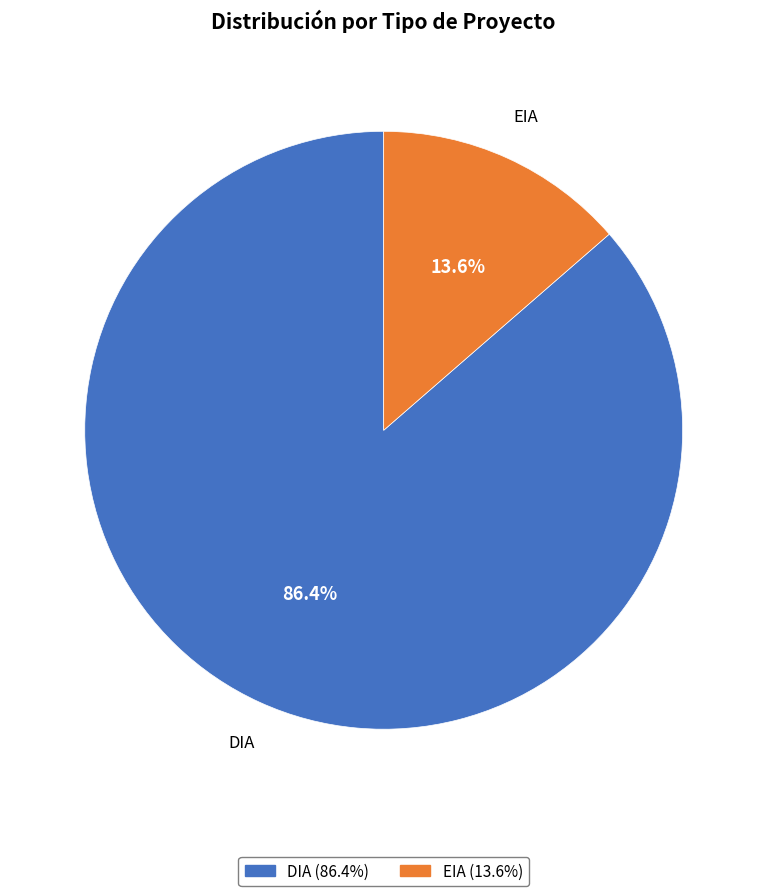

To the nearest percent, what portion does DIA represent?

86%